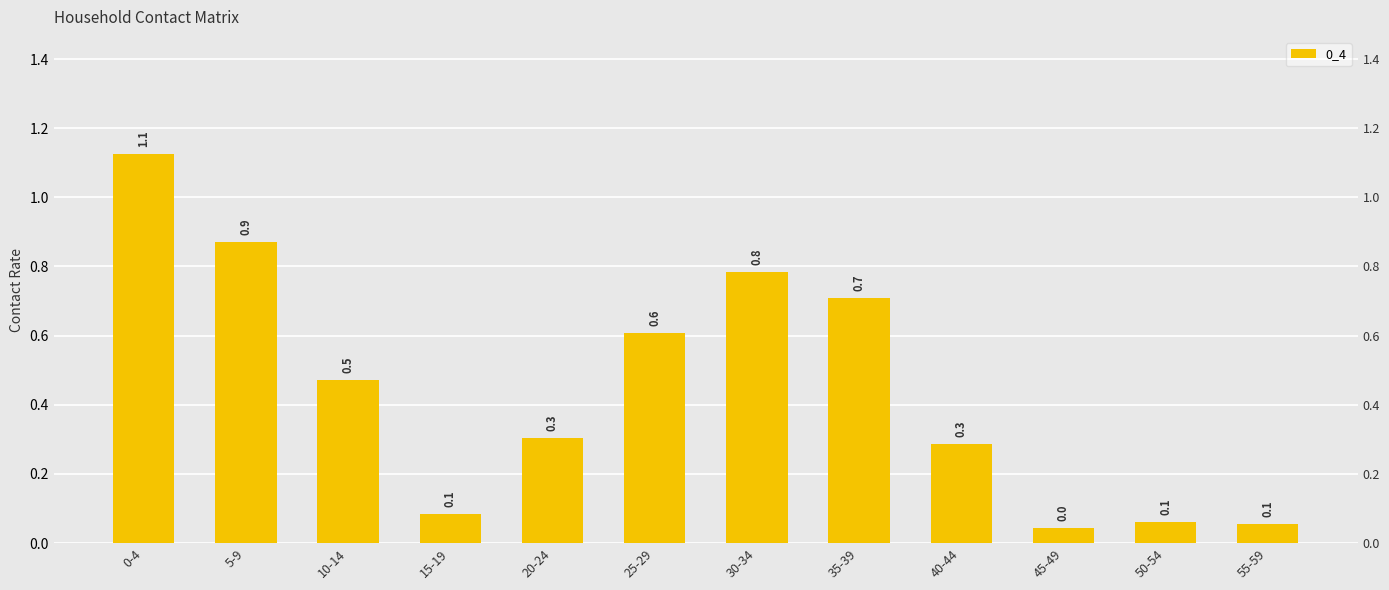

At which category does the chart reach its peak across all series?

0-4